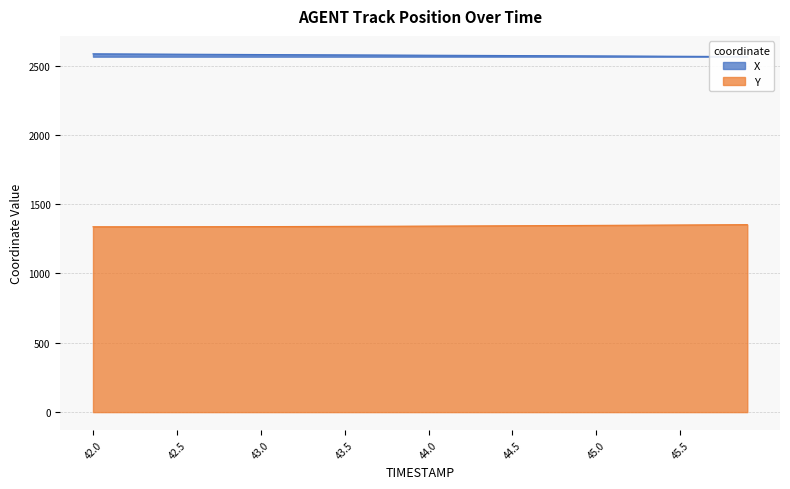

At 42.9, list the series in order from largest to smallest.

X, Y